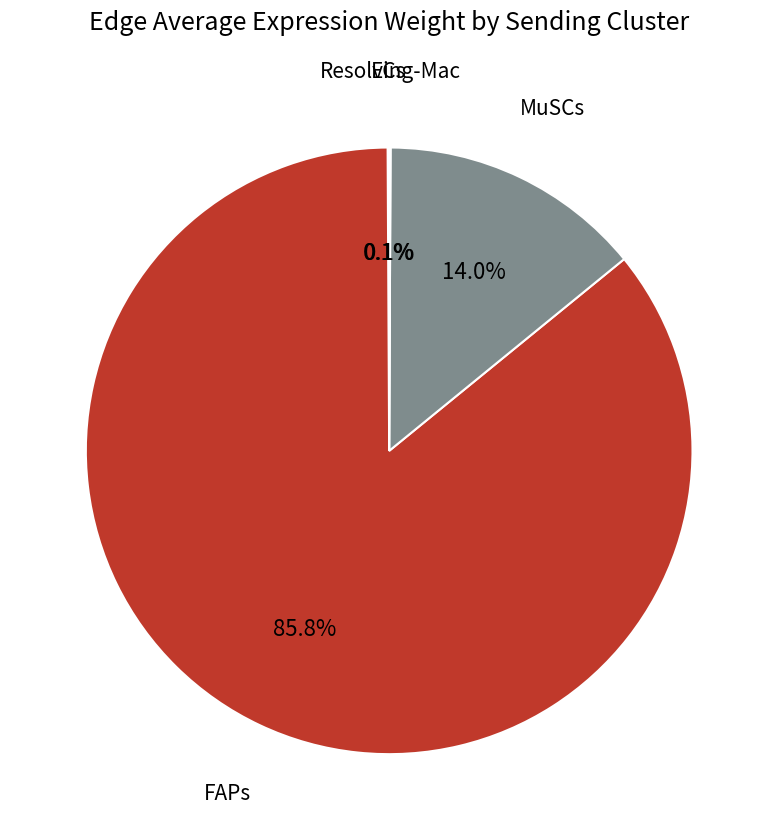

What is the largest slice in the pie chart?

FAPs